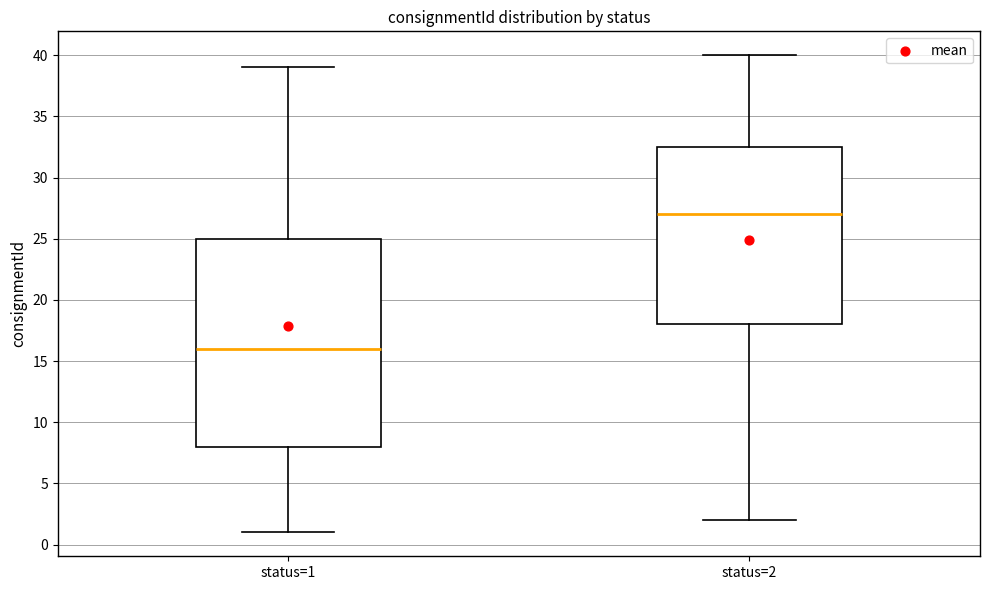

Where does the median line of the box for status=1 sit on the y-axis? The values are not printed on the chart, so give them approximately, as read against the axis.

16.0